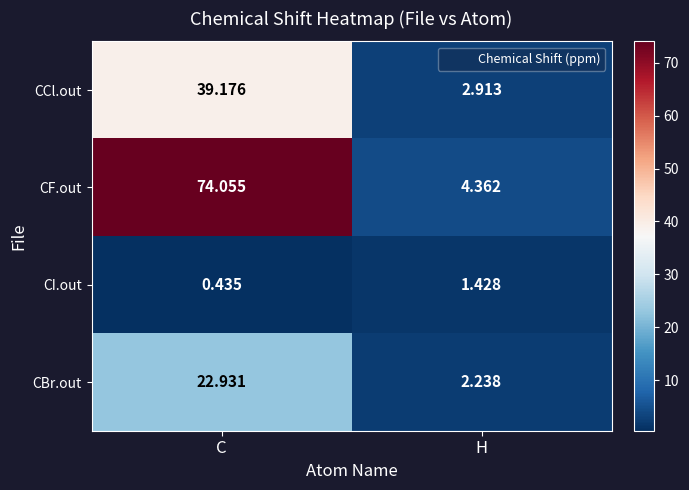

Where is CF.out nearest to the value 39?

H